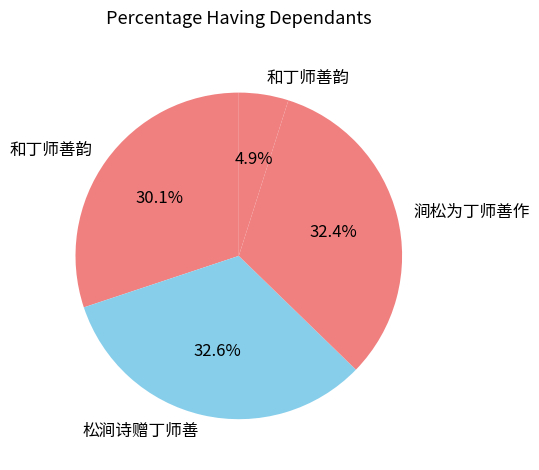

Which category has the biggest portion of the pie?

松涧诗赠丁师善